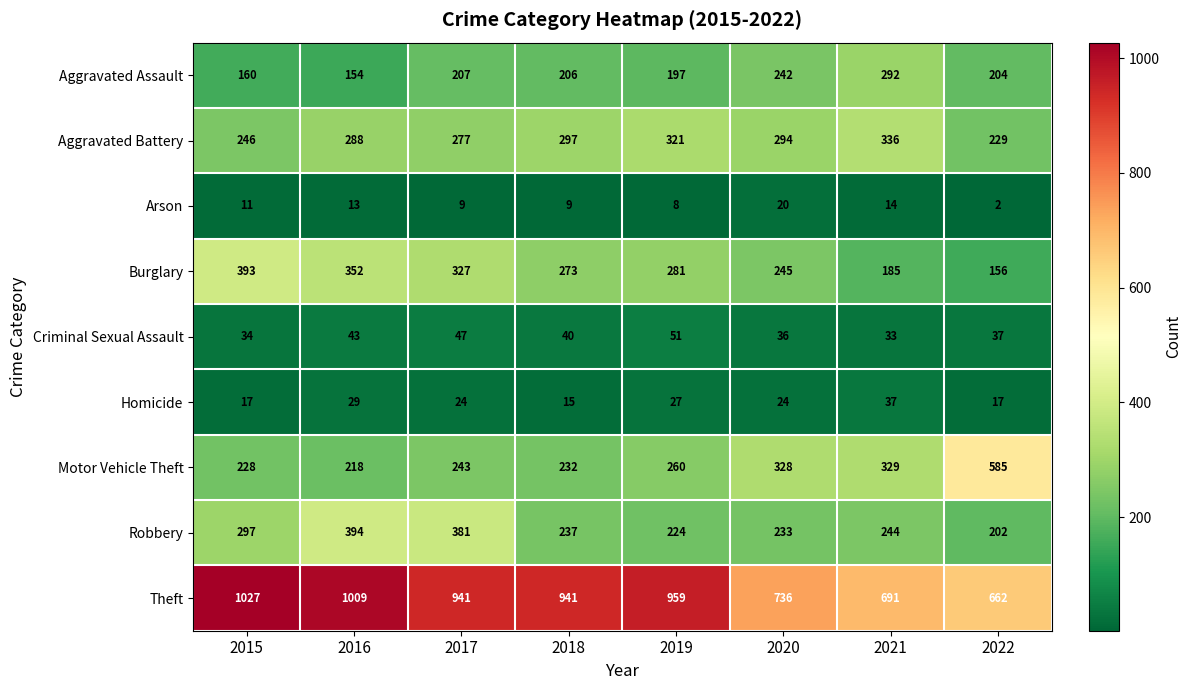

Which category has the highest value in the Theft series?

2015